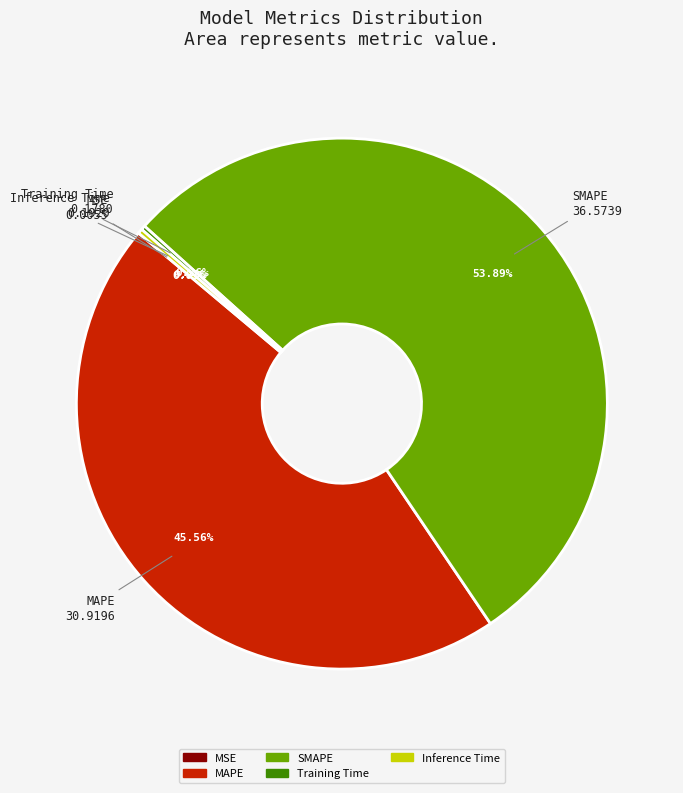

Which slice is the largest?

SMAPE